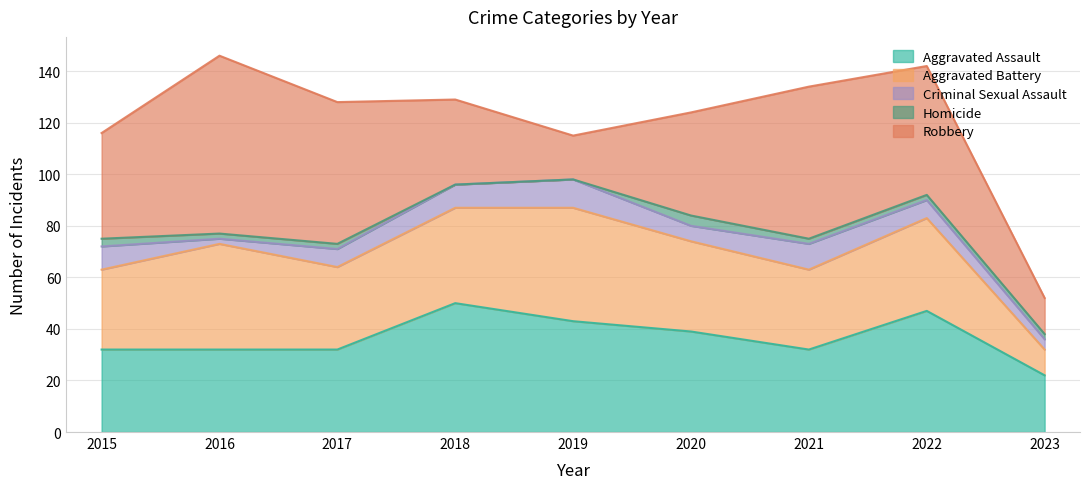

Where do Aggravated Battery and Aggravated Assault first cross each other?

2015 and 2016